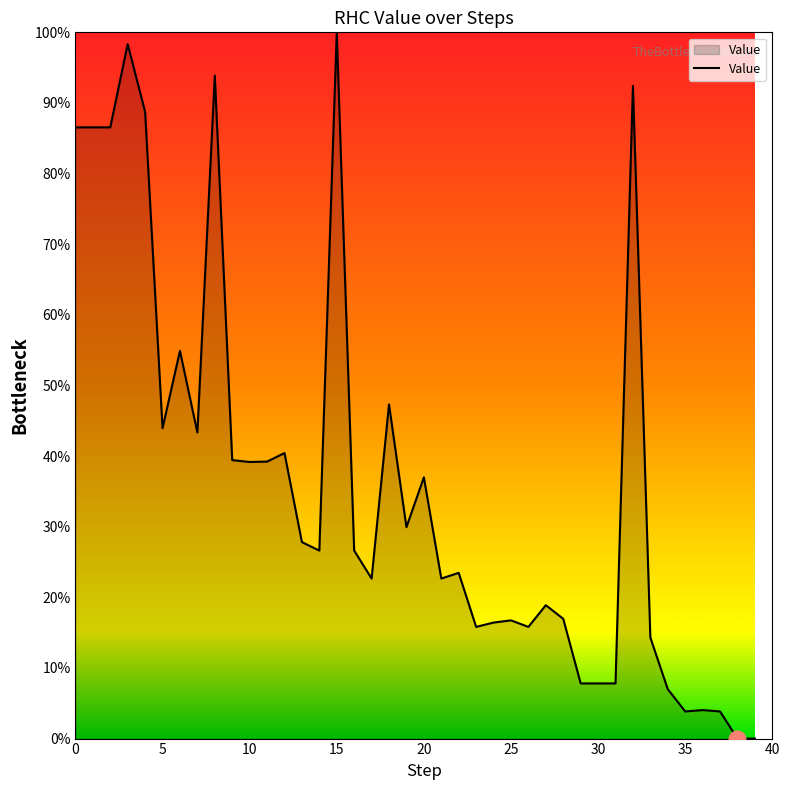

What is the maximum value shown in the chart?

100.0